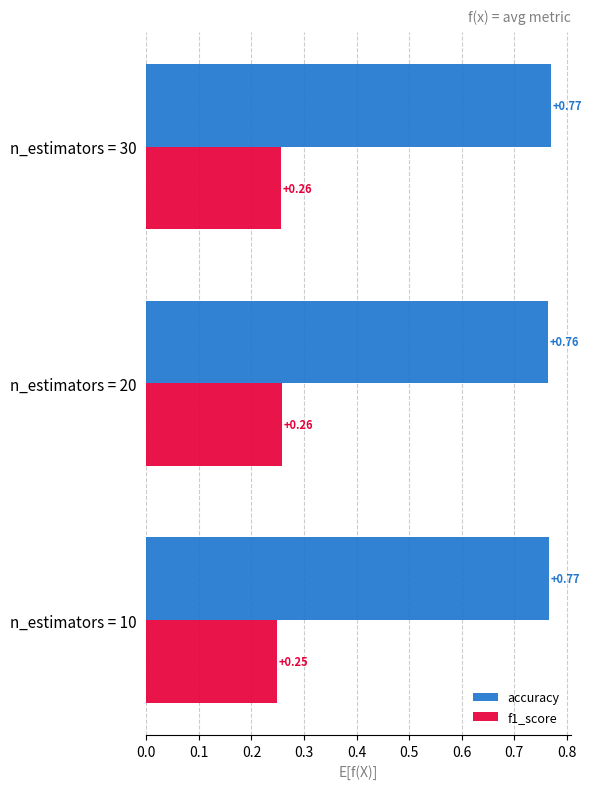

At how many categories does at least one series exceed 0?

3